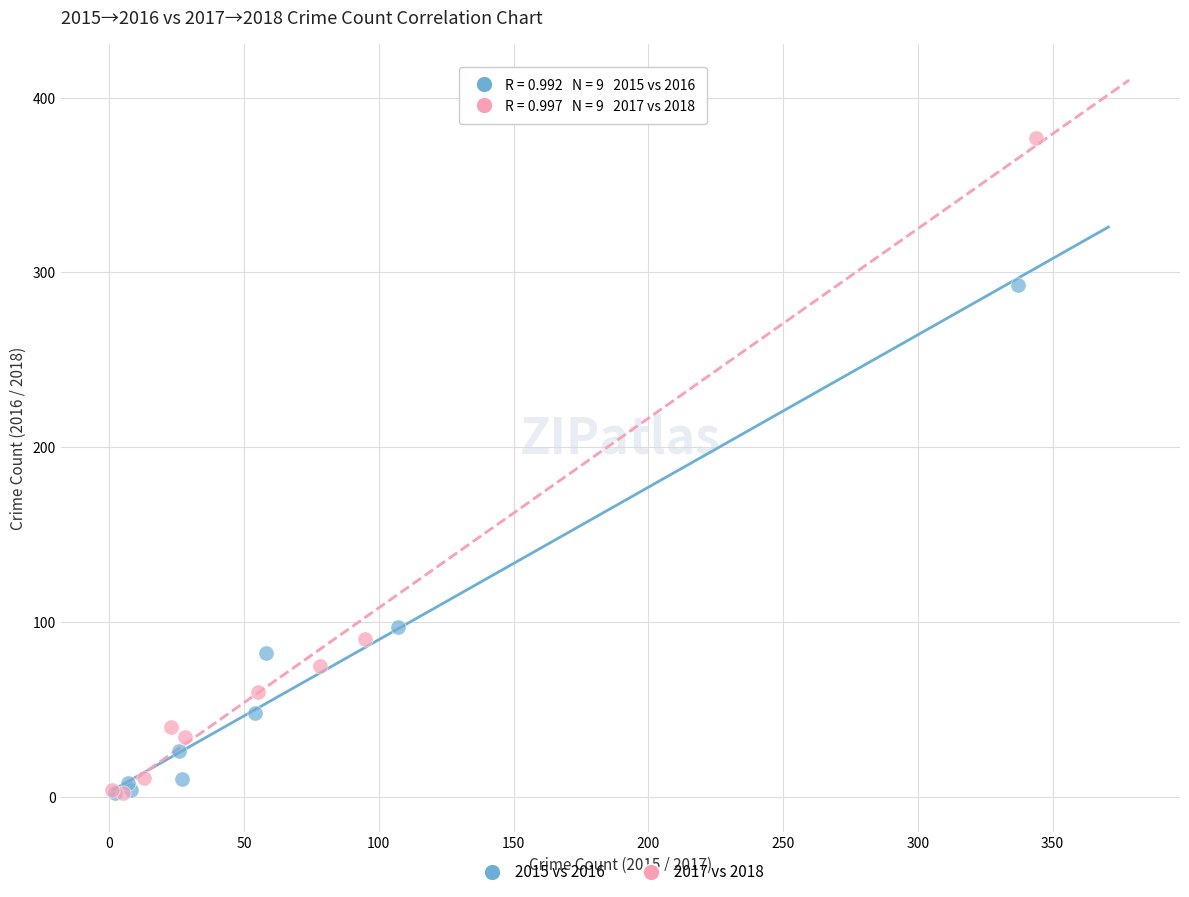

Which series has the widest spread of Y values?

2017 vs 2018